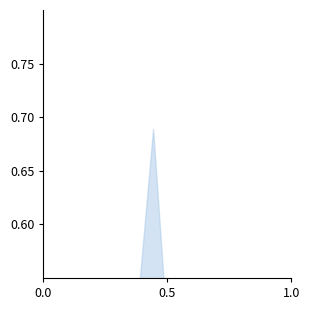

What is the label of the 3rd point from the left?

1.0